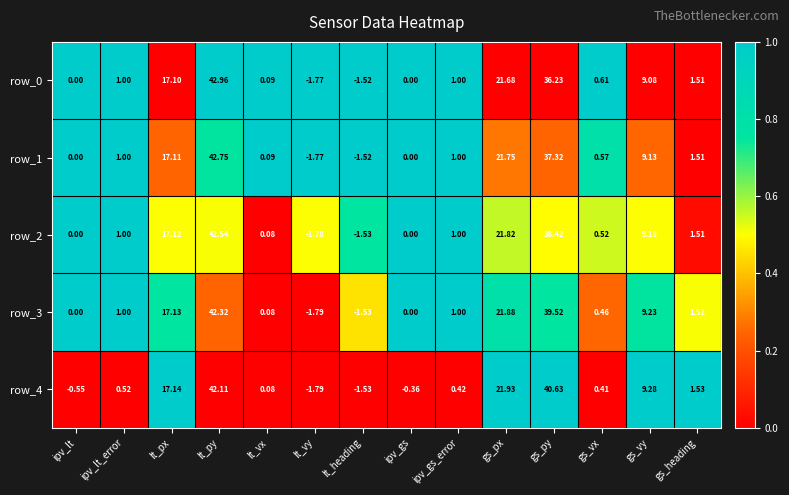

At which label is row_1 closest to 20?

gs_px